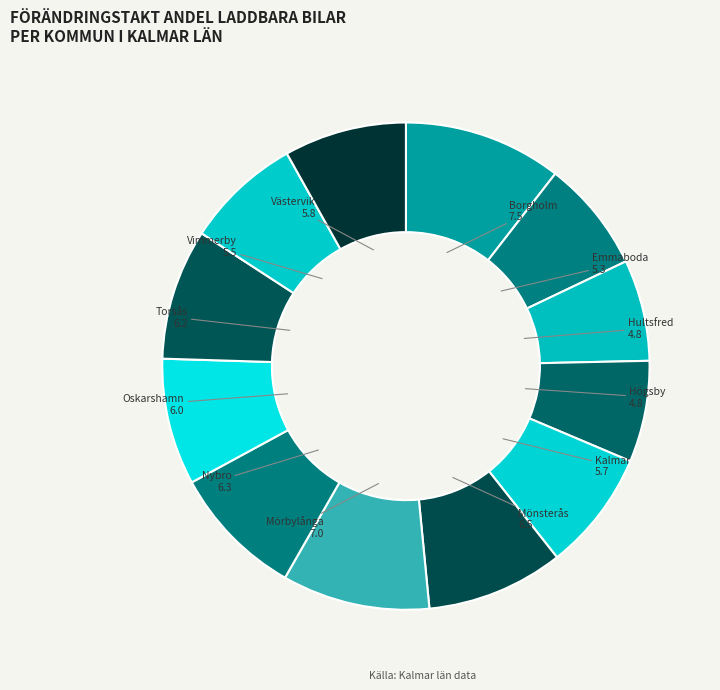

Which has a higher value, Borgholm 7.5 or Vimmerby 5.5?

Borgholm 7.5